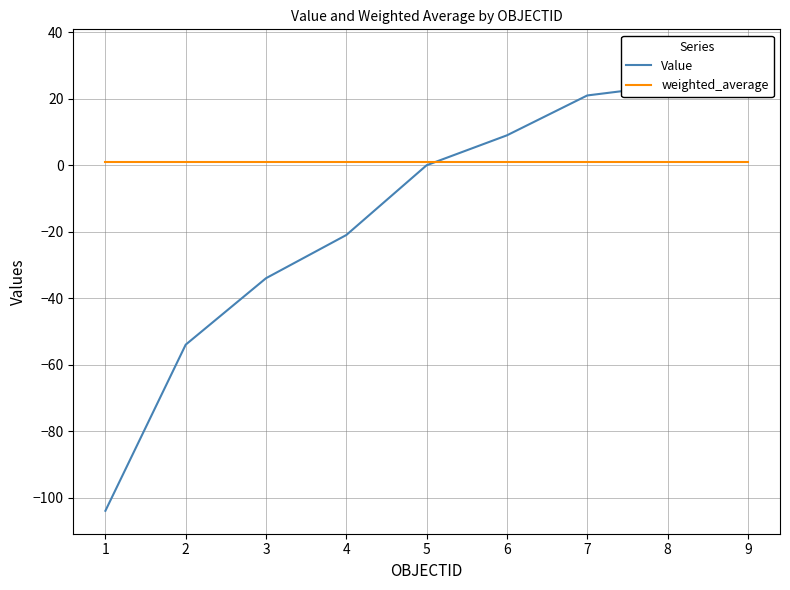

Reading left to right, list all the values displayed in this chart.

Value: 1=-104.0	2=-54.0	3=-34.0	4=-21.0	5=0.0	6=9.0	7=21.0	8=24.0	9=34.0
weighted_average: 1=1.1	2=1.1	3=1.1	4=1.1	5=1.1	6=1.1	7=1.1	8=1.1	9=1.1